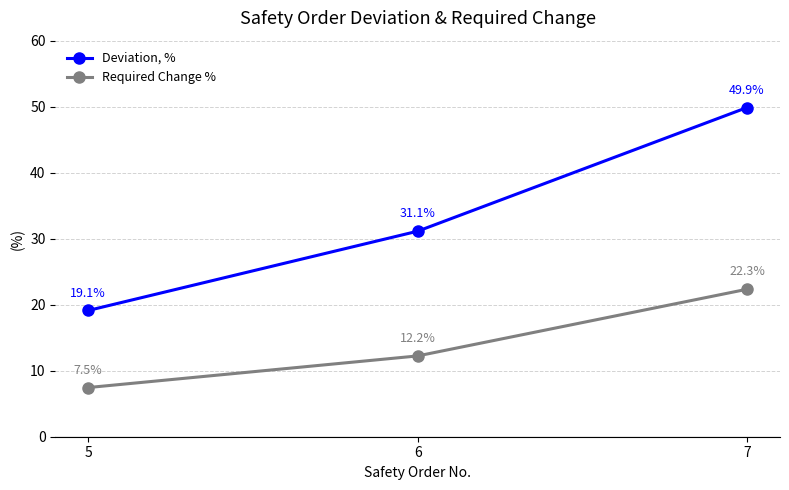

What is the value of the Deviation, % point at the 1st from the left?

19.1